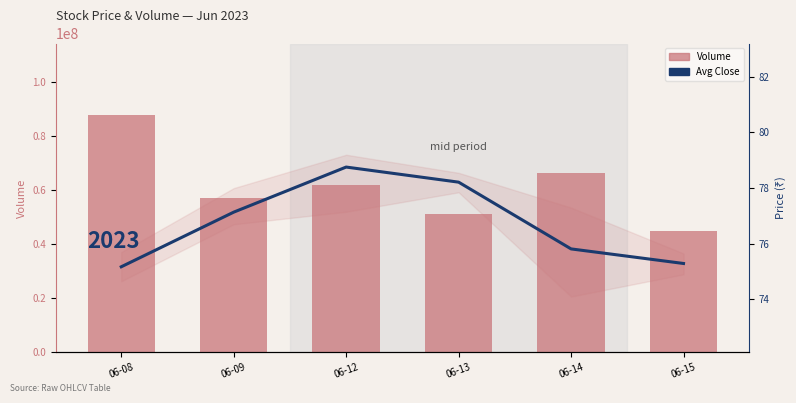

Between 06-08 and 06-12, which series saw the biggest shift?

Volume